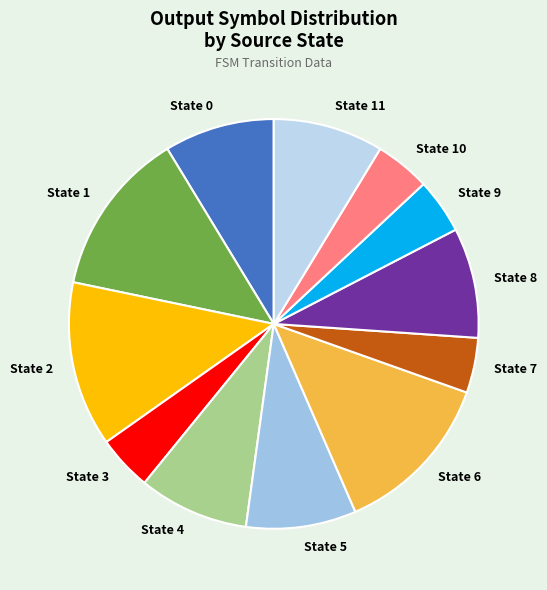

Approximately how many times larger is the value at State 2 compared to State 3?

3.0